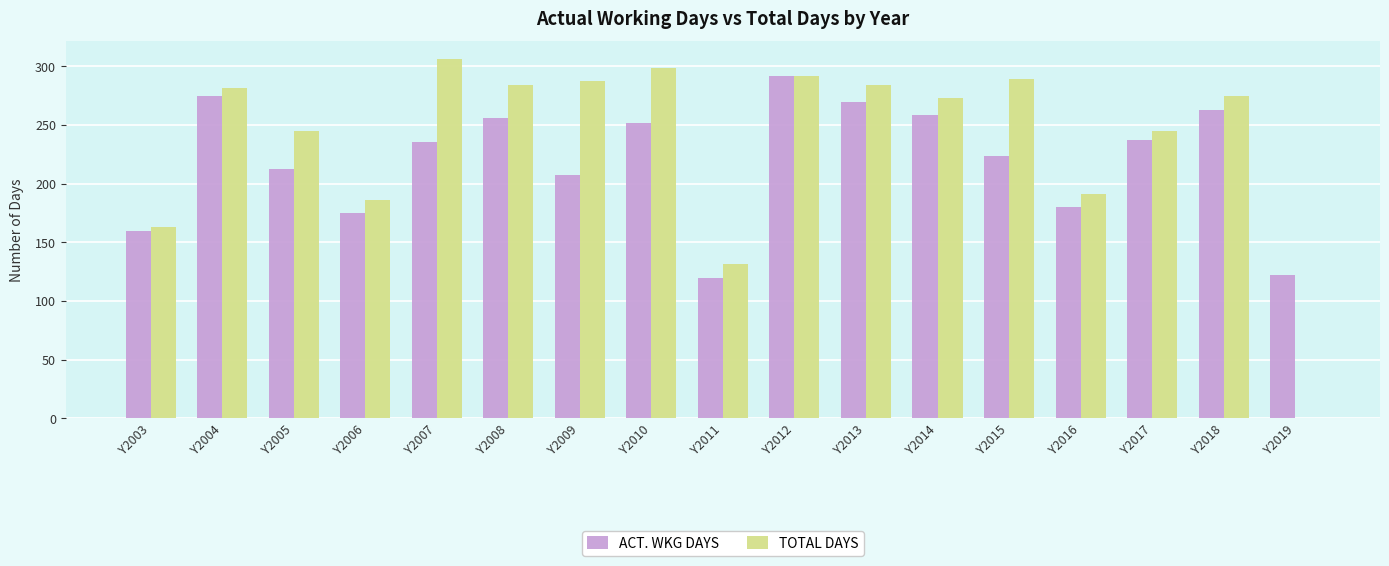

Which series has the largest total across all categories?

TOTAL DAYS